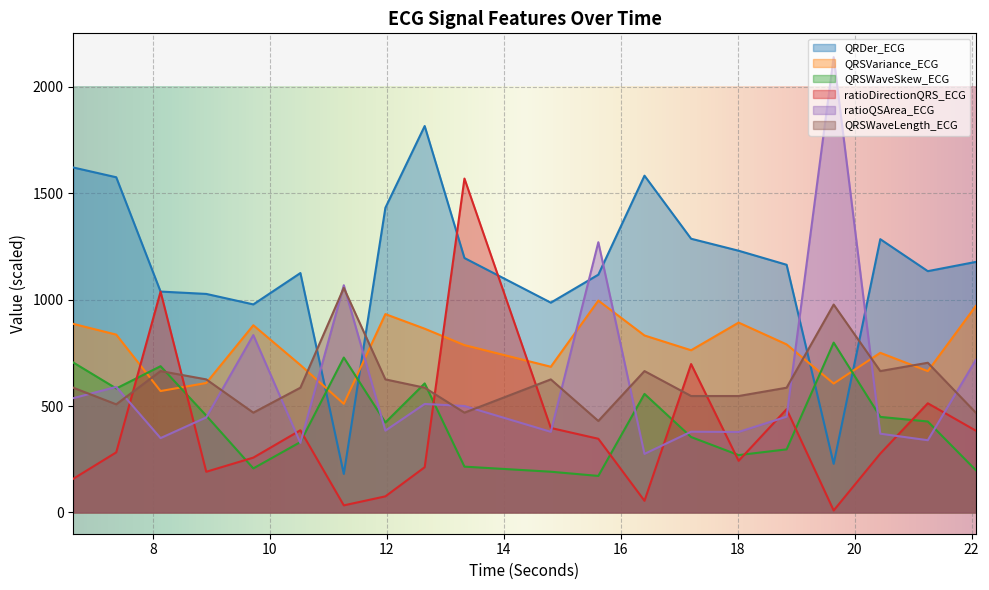

How many interior local valleys does the QRSVariance_ECG series have?

6